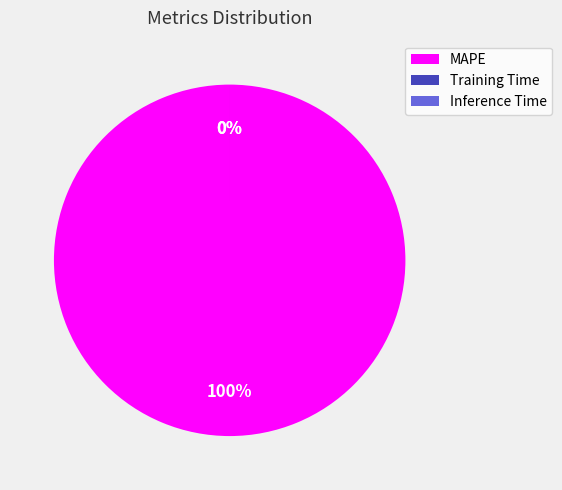

What is the change in value from MAPE to Inference Time?

-449.3